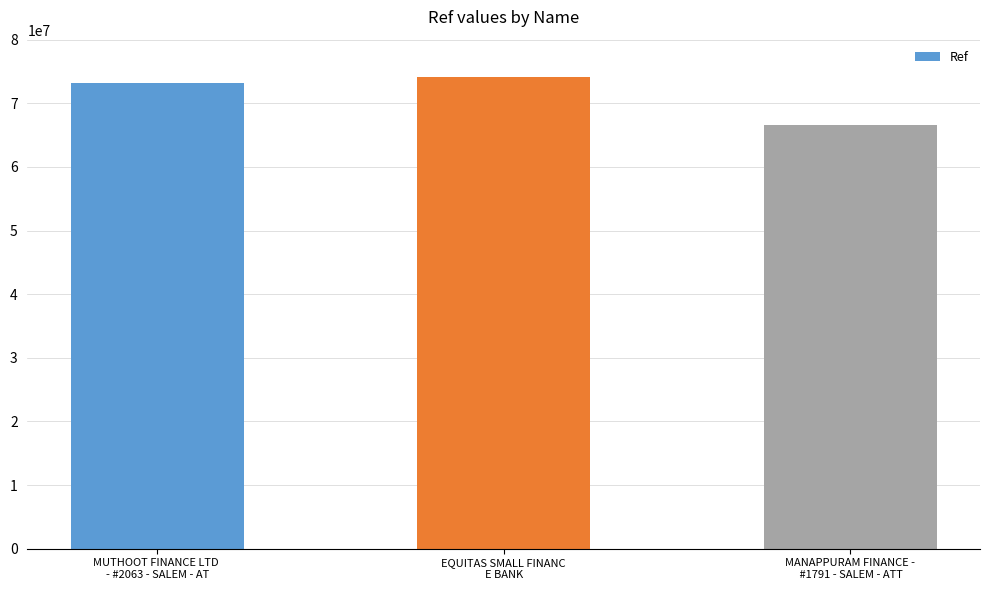

The chart shows a value of 66519001 at MANAPPURAM FINANCE -
 #1791 - SALEM - ATT. True or false?

True